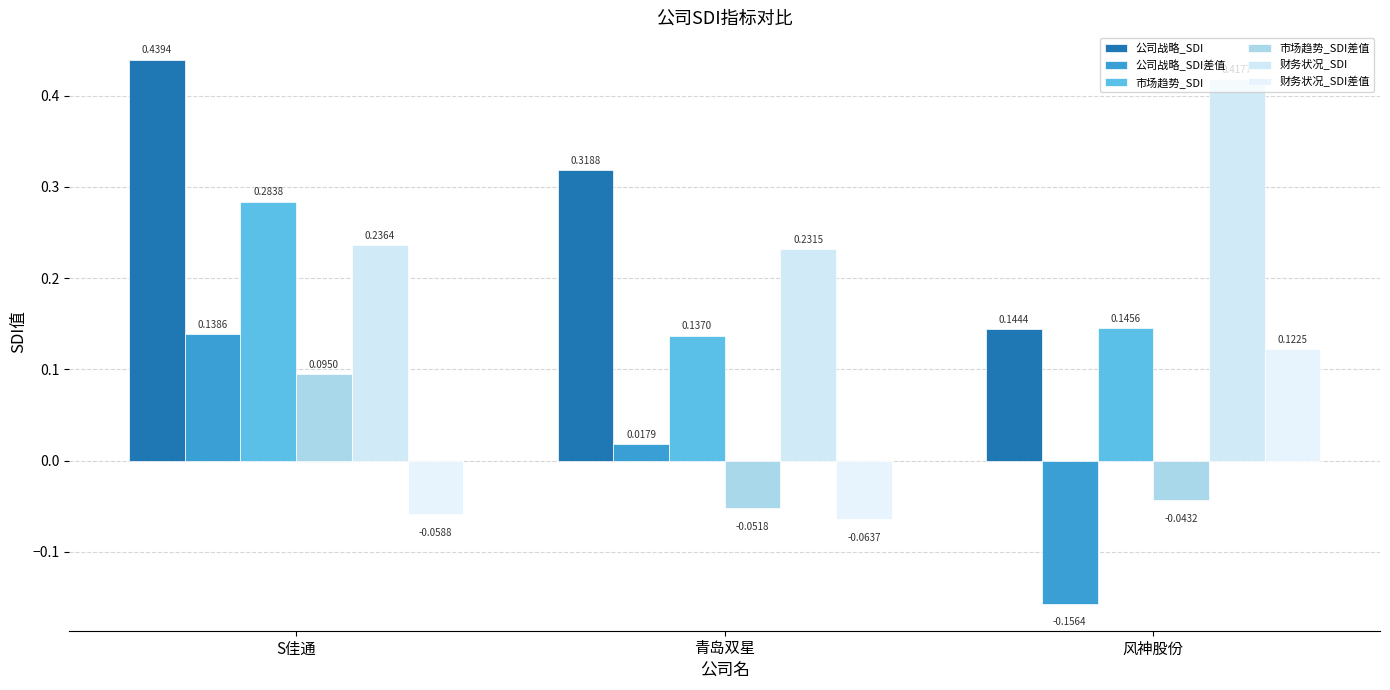

Reading left to right, extract all data points from this chart.

公司战略_SDI: S佳通=0.4	青岛双星=0.3	风神股份=0.1
公司战略_SDI差值: S佳通=0.1	青岛双星=0.0	风神股份=-0.2
市场趋势_SDI: S佳通=0.3	青岛双星=0.1	风神股份=0.1
市场趋势_SDI差值: S佳通=0.1	青岛双星=-0.1	风神股份=-0.0
财务状况_SDI: S佳通=0.2	青岛双星=0.2	风神股份=0.4
财务状况_SDI差值: S佳通=-0.1	青岛双星=-0.1	风神股份=0.1